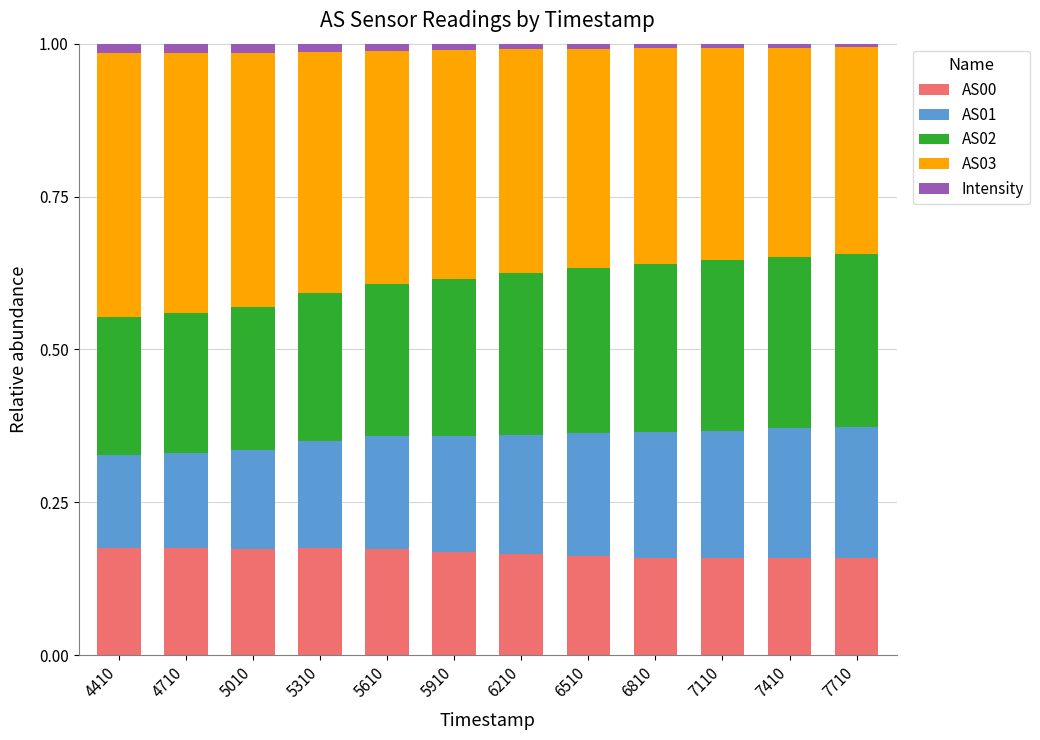

The value of AS00 at 5010 is 0.3. True or false?

False